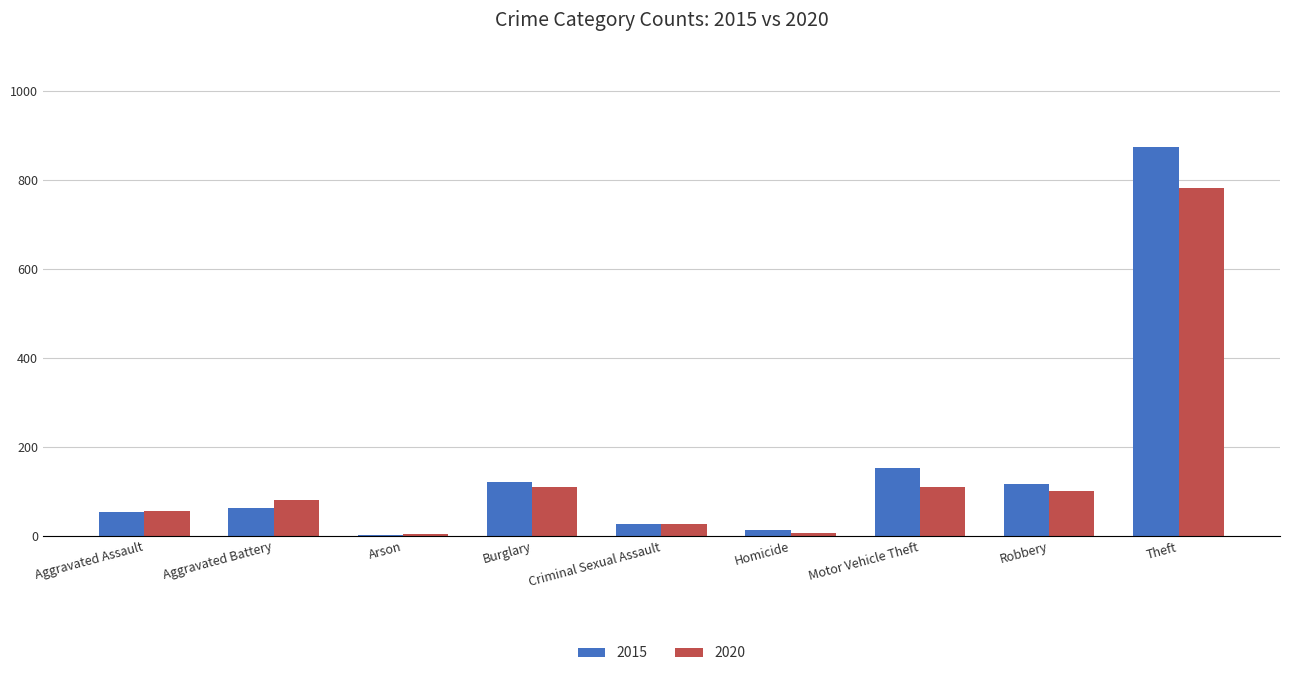

The 2020 series shows 1165 at Theft. True or false?

False